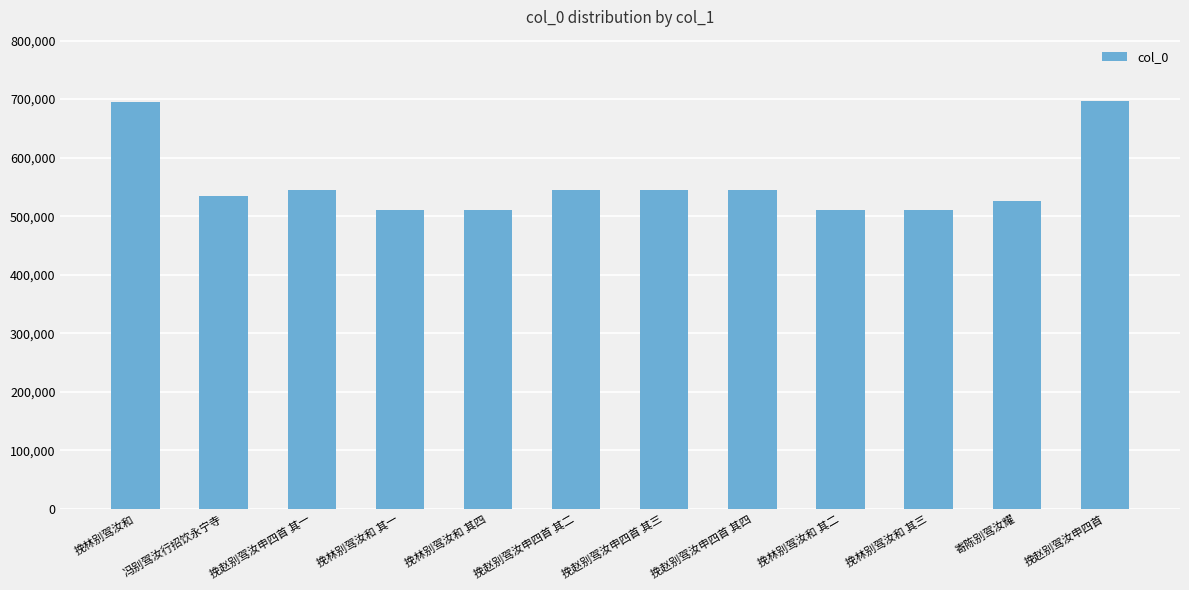

What is the sum of all values?

6668825